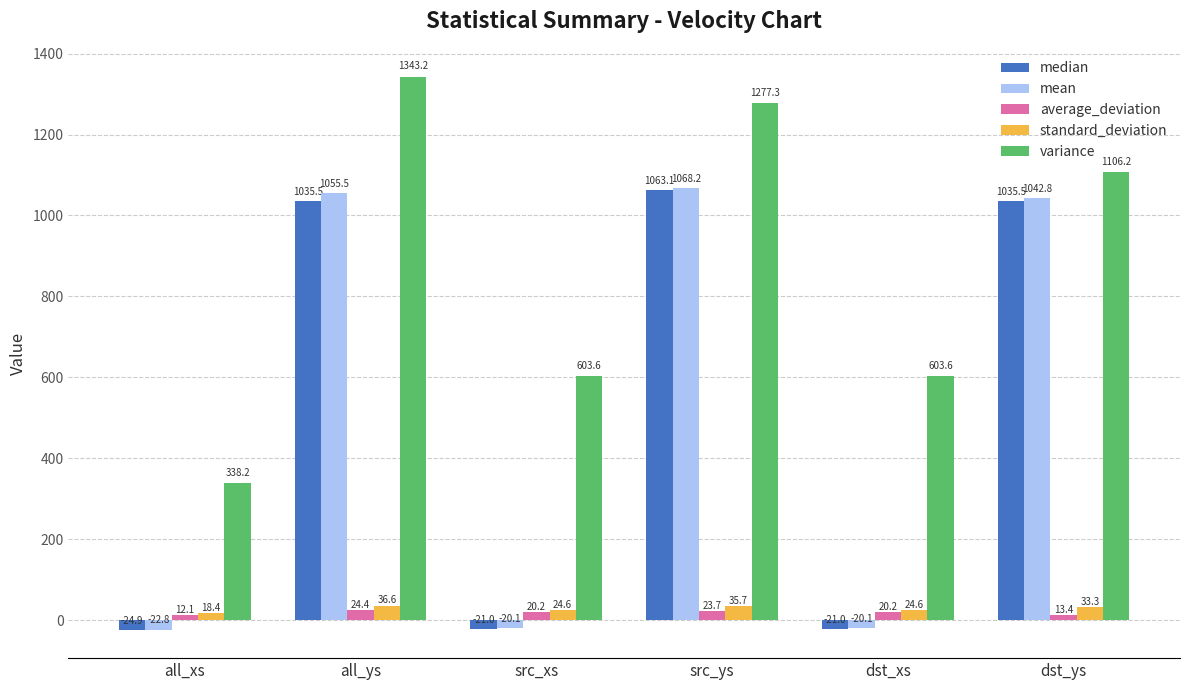

How many bars are there in total?

30